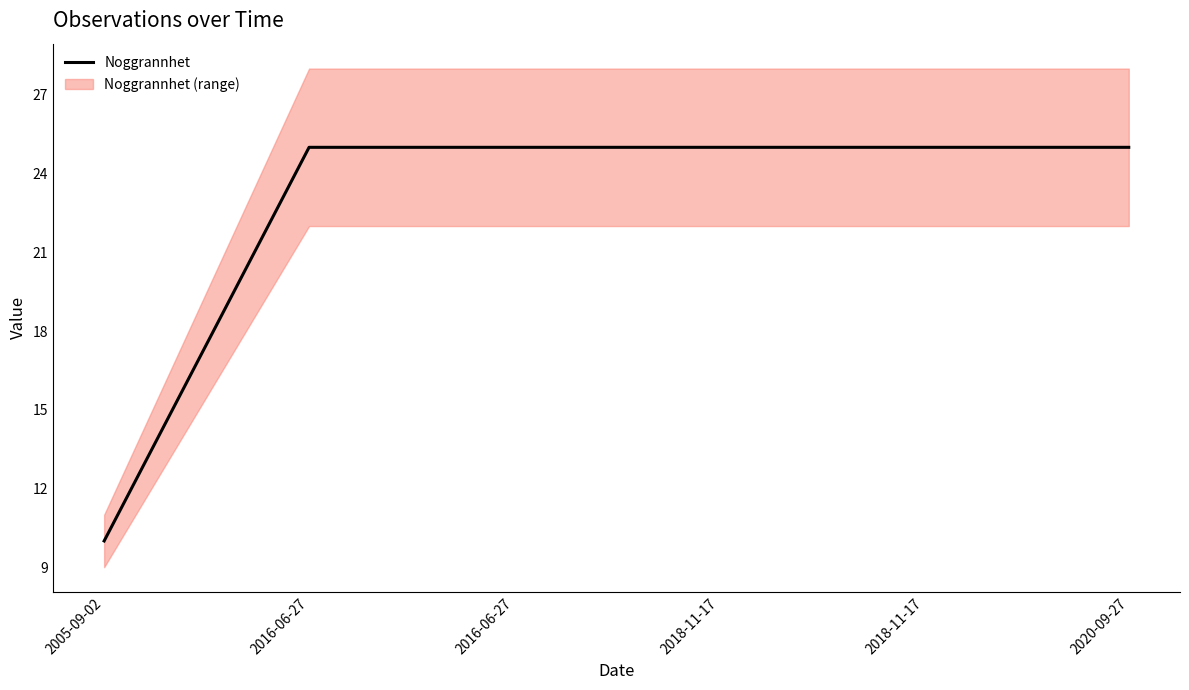

Reading left to right, extract all data points from this chart.

10	25	25	25	25	25